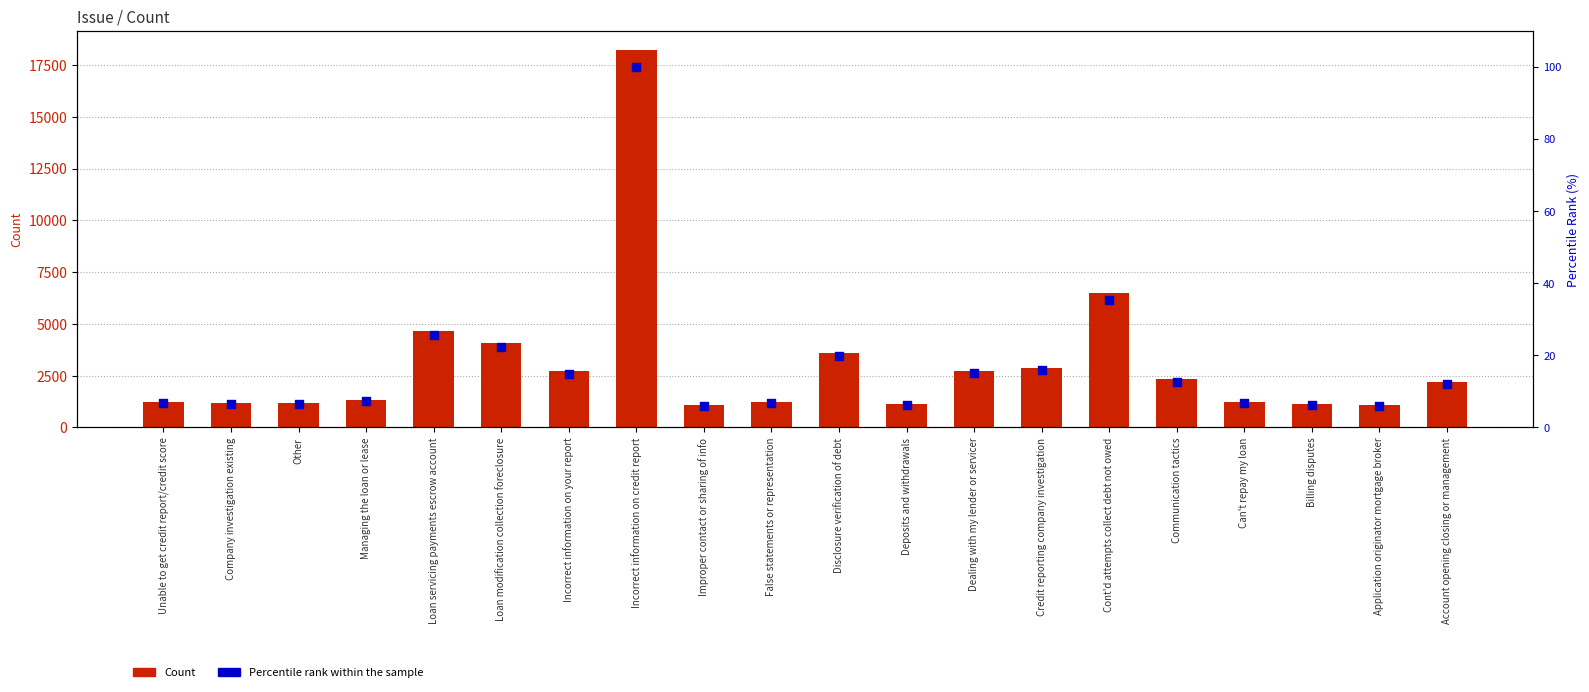

What is the total value across all series at Other?

1167.4